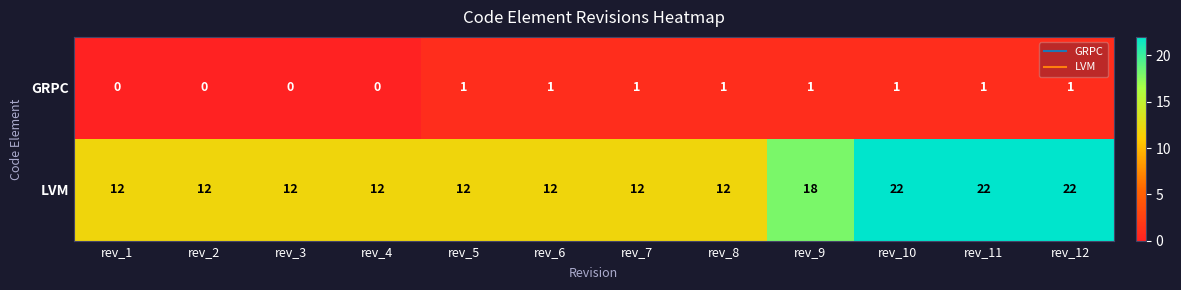

How many distinct data groups are displayed?

2